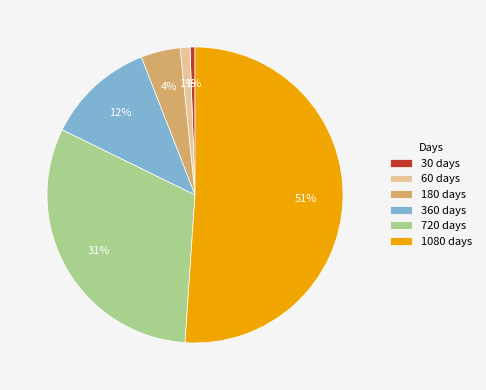

The 720 slice represents 31% of the pie. True or false?

True